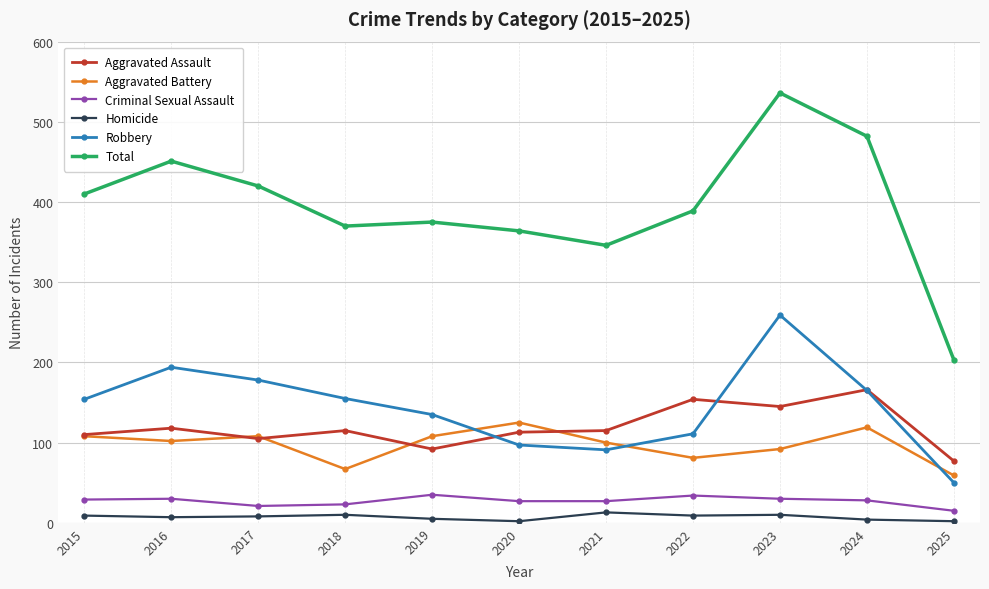

True or false: Homicide and Aggravated Assault intersect in this chart.

False